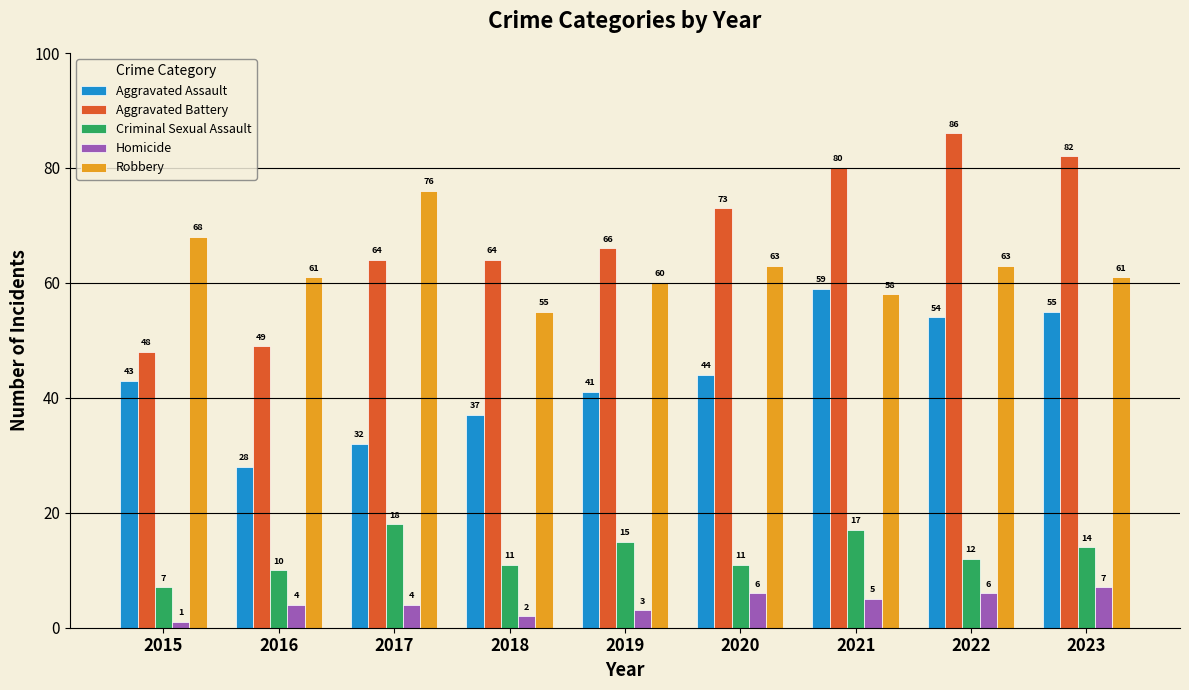

What are all the series names shown in the legend?

Aggravated Assault, Aggravated Battery, Criminal Sexual Assault, Homicide, Robbery